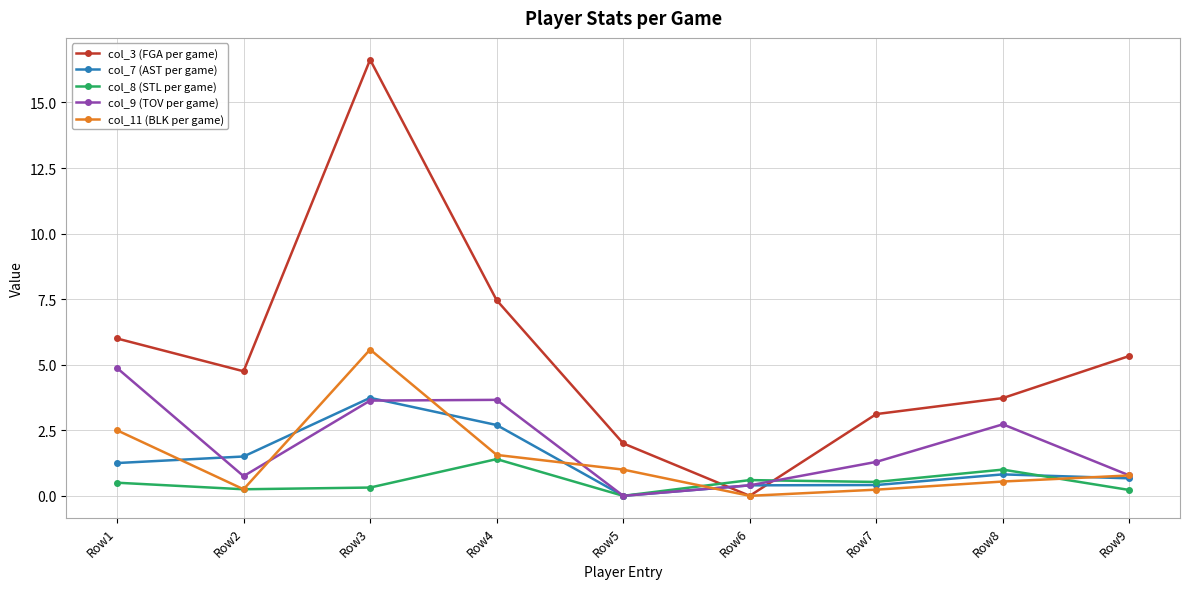

Which label corresponds to the largest value in the chart?

Row3